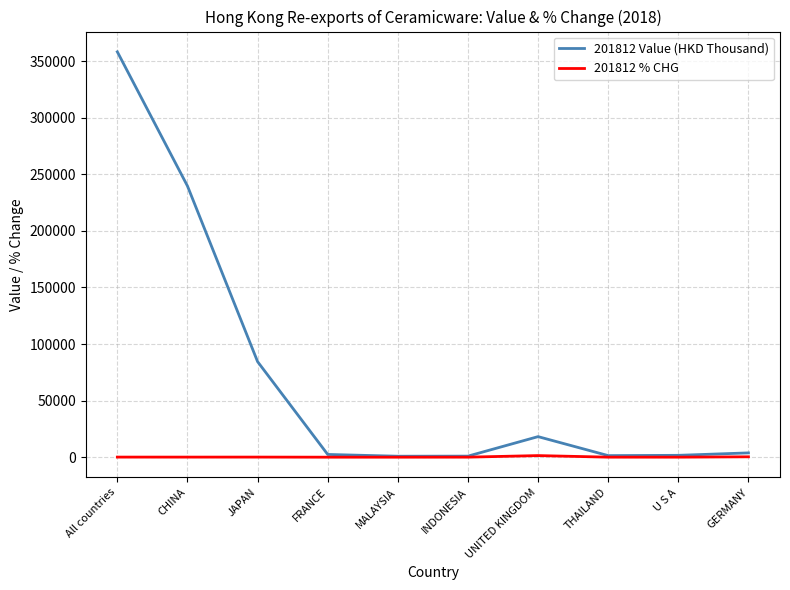

At which category is the sum across all series the highest?

All countries